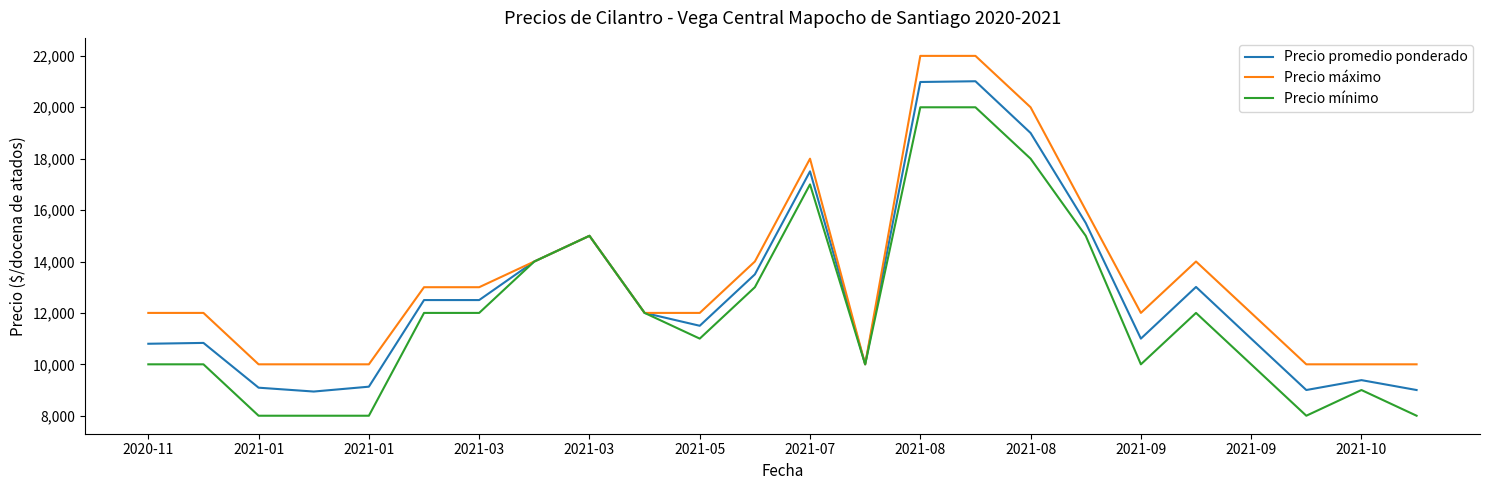

Rank the series by their average value, from lowest to highest.

Precio mínimo, Precio promedio ponderado, Precio máximo